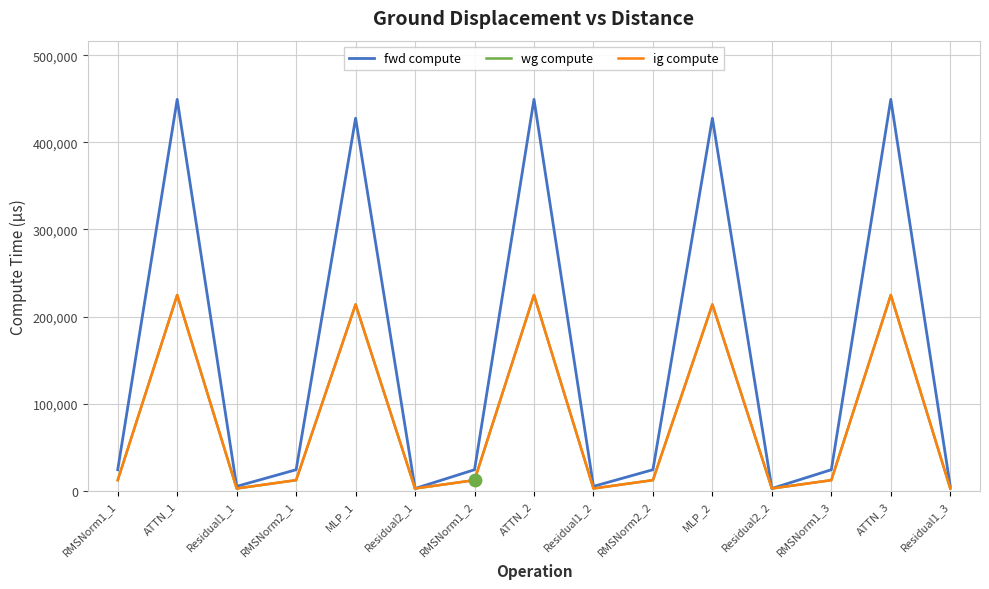

What is the total value across all series at Residual2_1?

7343.3